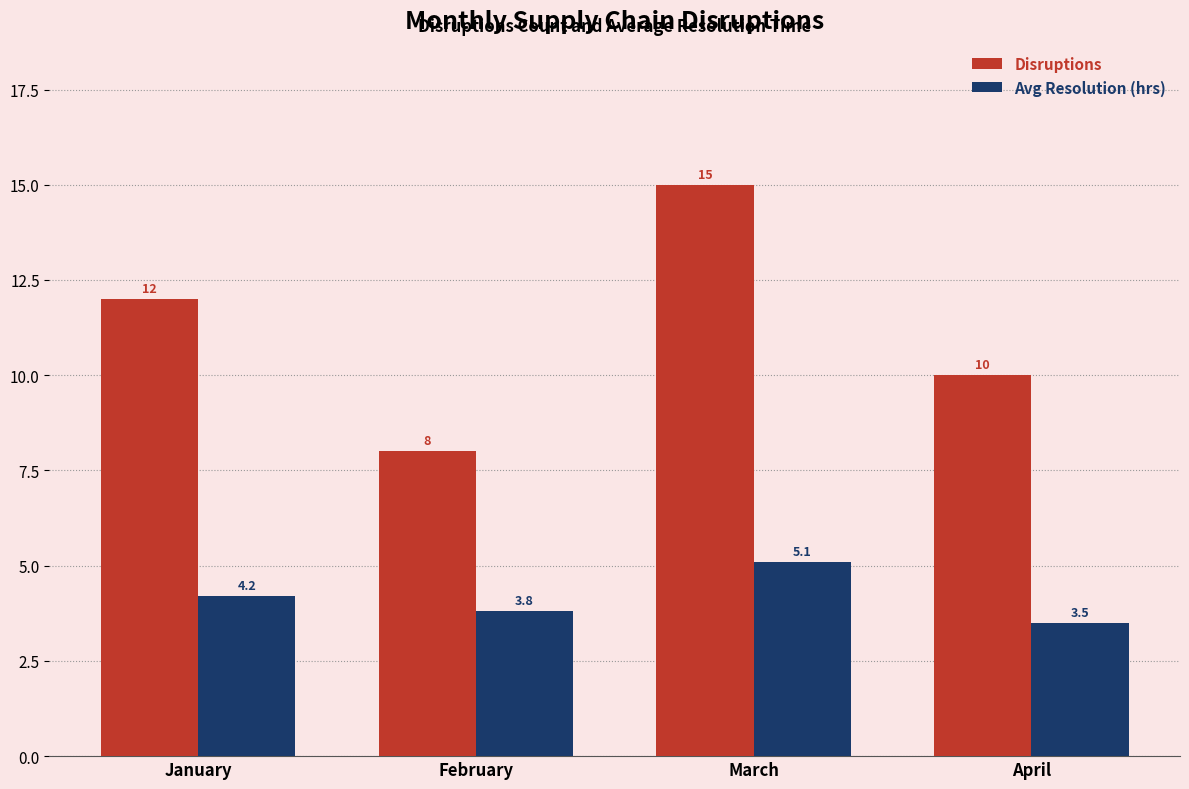

What is the difference between the maximum and minimum values in the Avg Resolution (hrs) series?

1.6